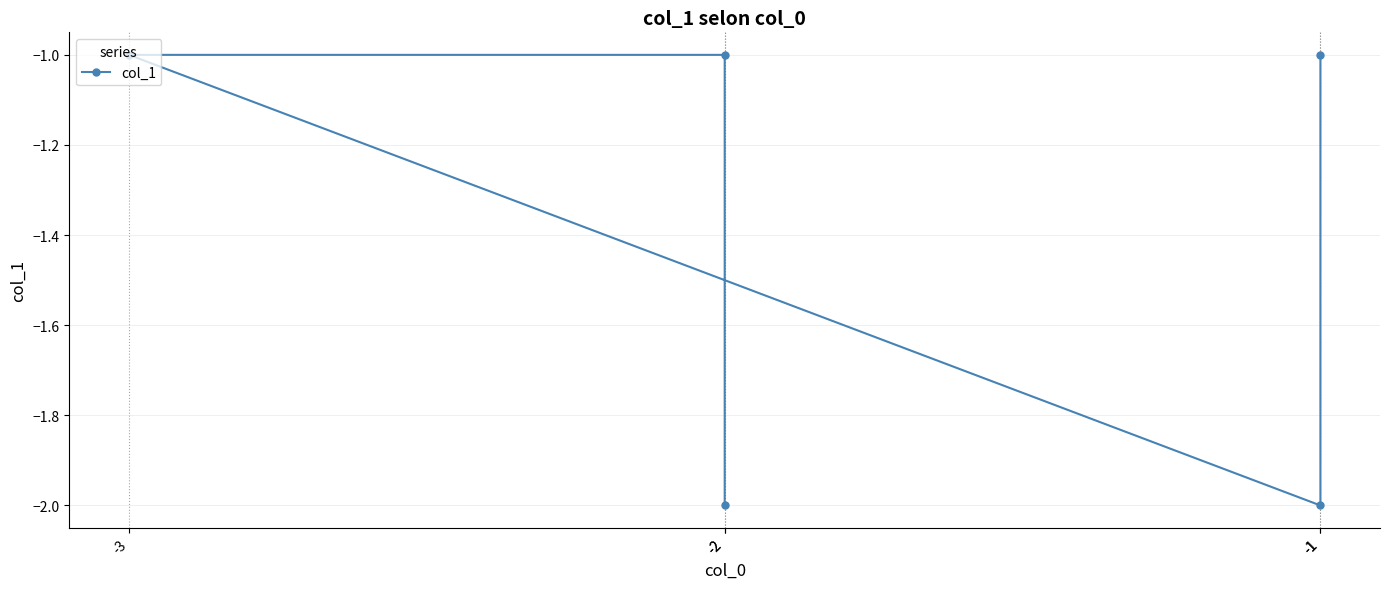

Is it true that the value at -1 is -1?

True